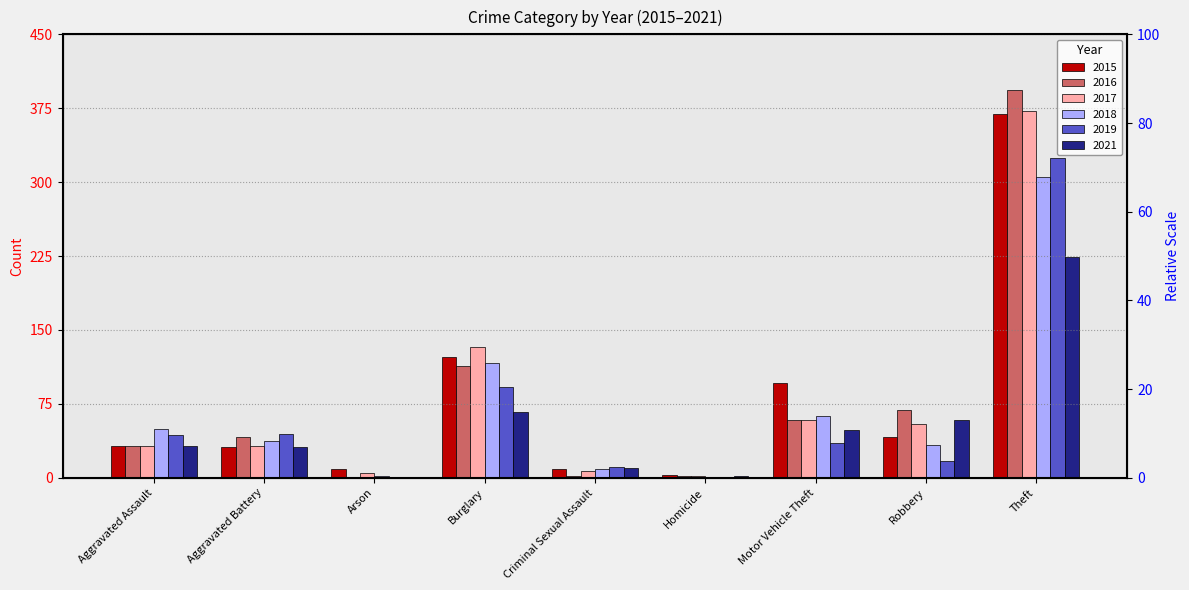

Which series changed the most between Aggravated Assault and Motor Vehicle Theft?

2015